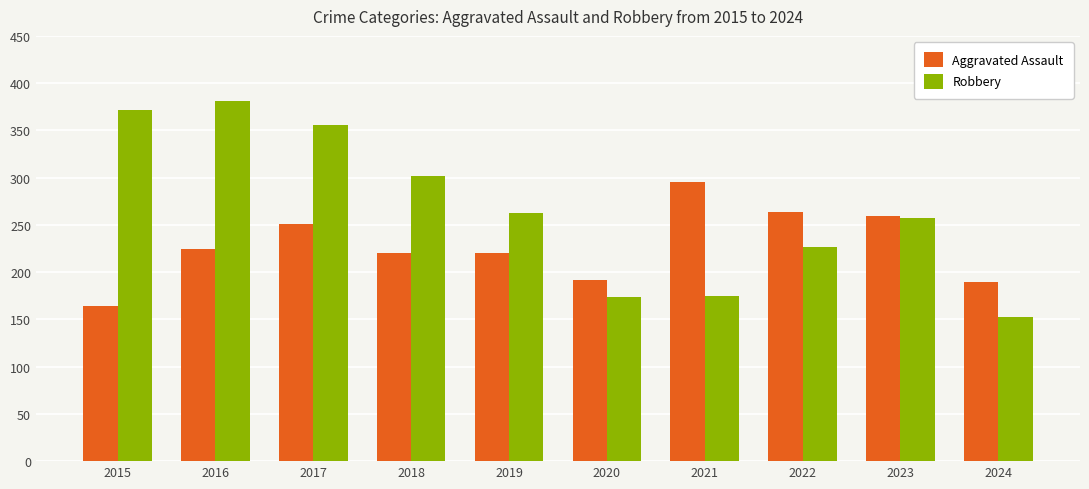

Which category has the highest value in the Aggravated Assault series?

2021